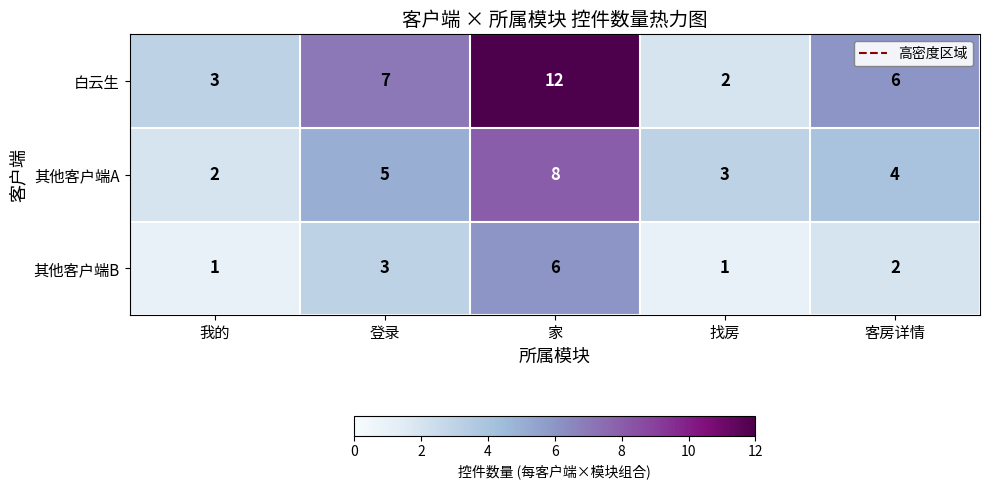

What is the difference between the highest and lowest values at 客房详情?

4